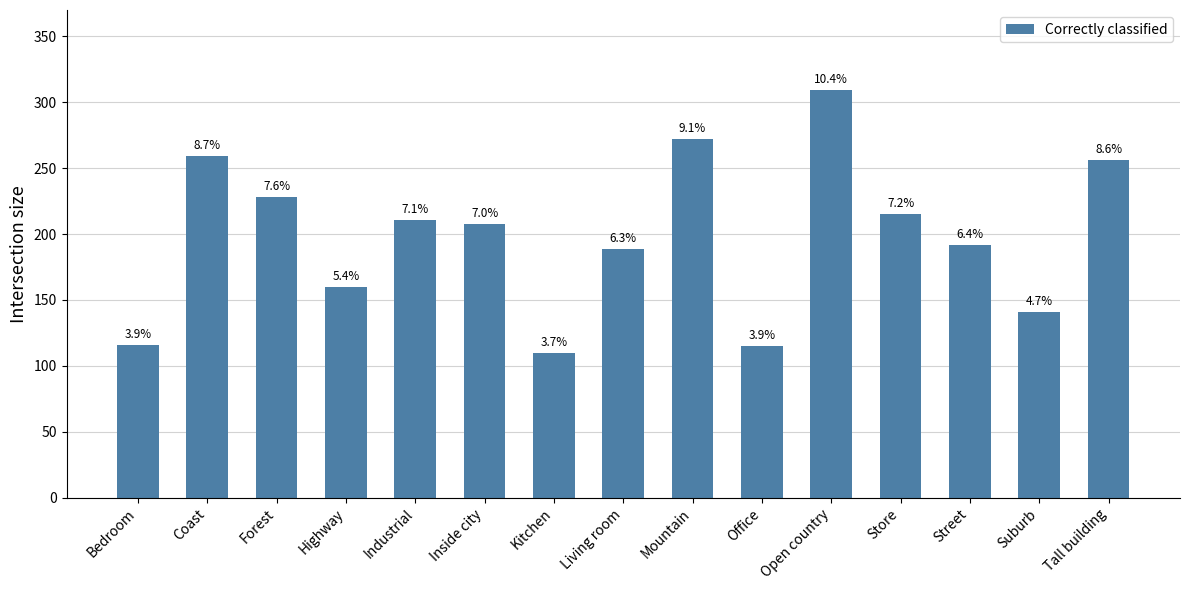

Does the chart contain stacked bars?

No